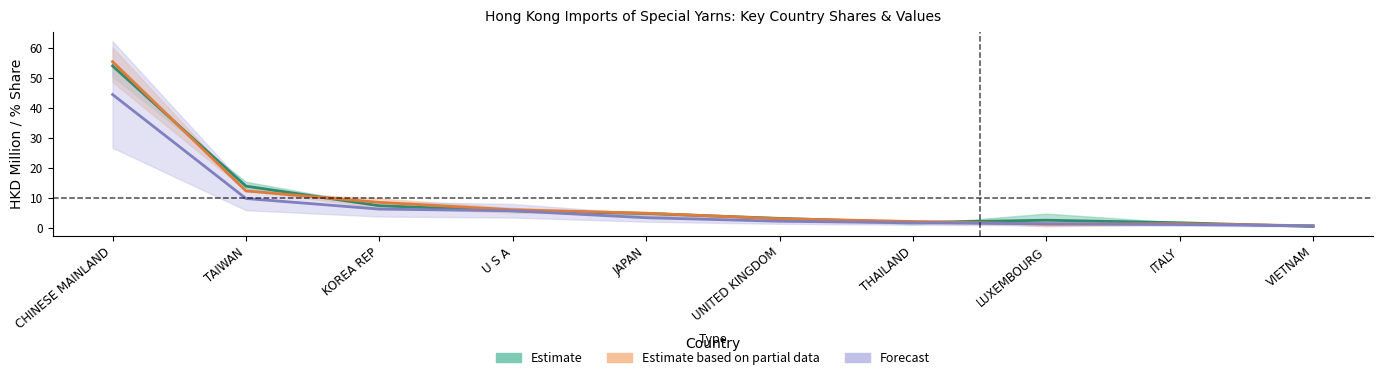

True or false: 201712_pct_share and 201612_val intersect in this chart.

True